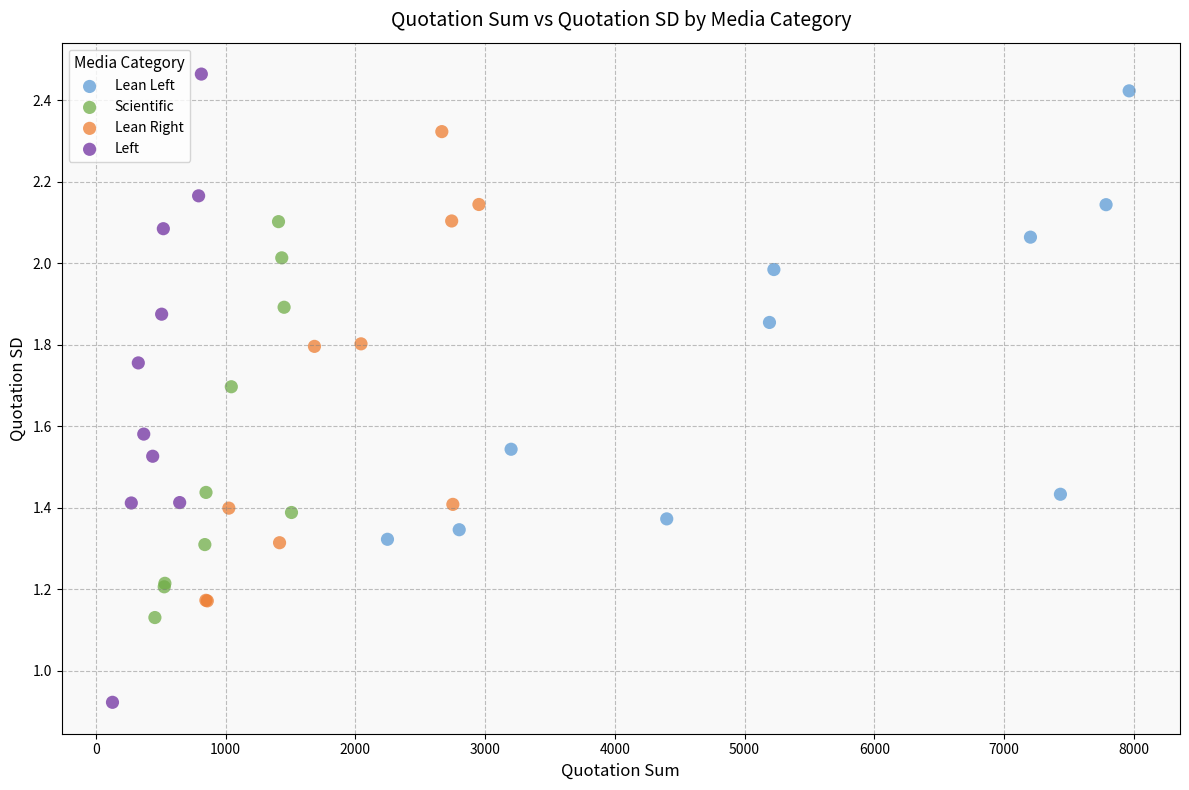

Which series contains the lowest Y value?

Left